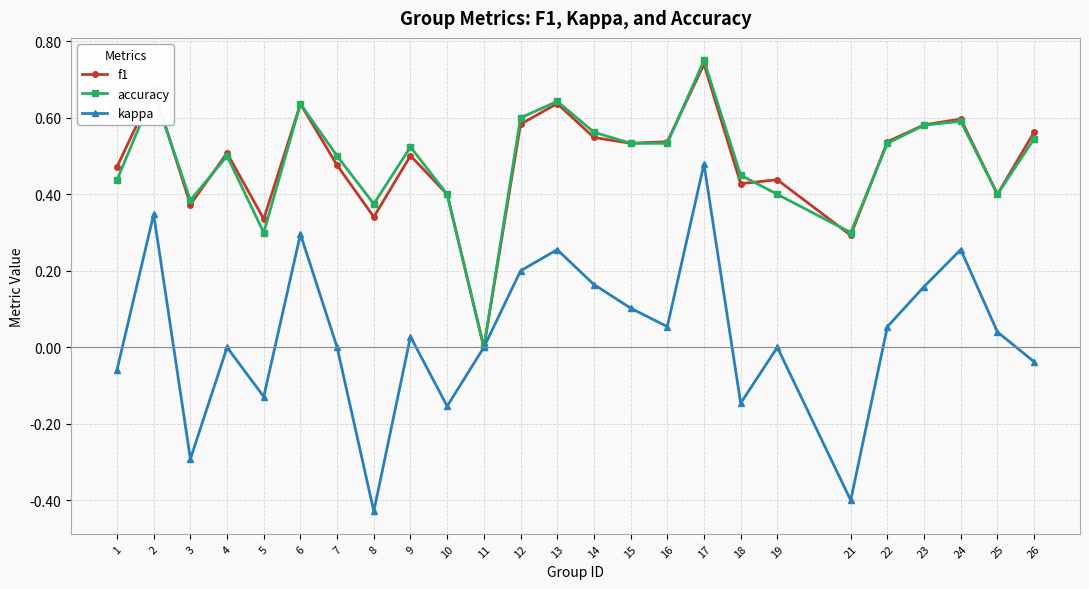

Which series has the widest spread of values?

kappa